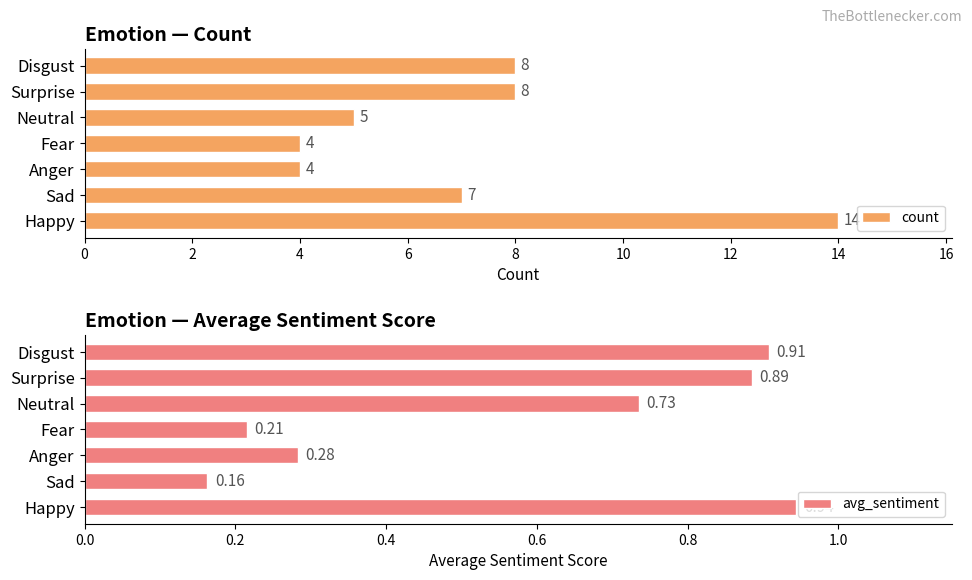

How many data points in count are less than 7?

3